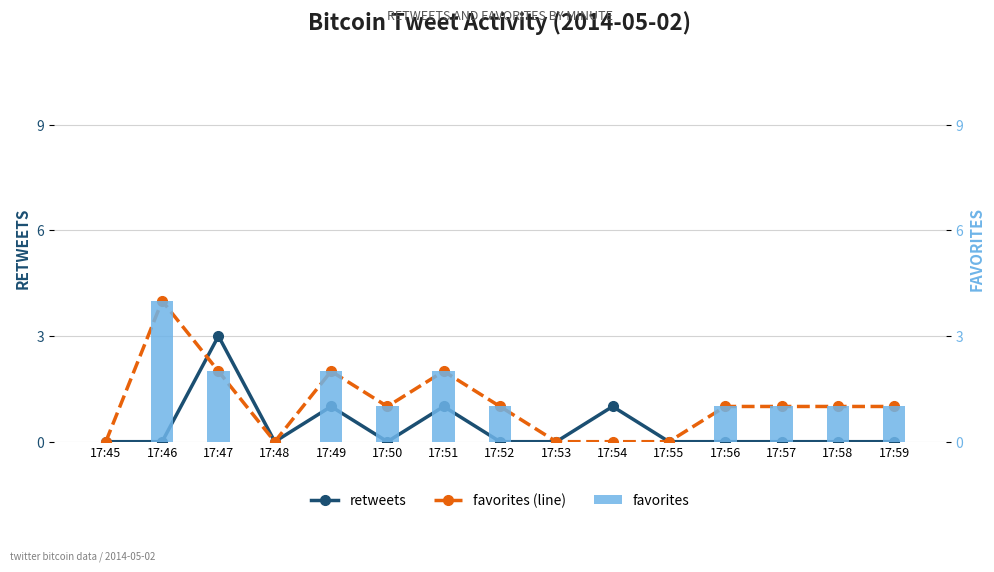

Between 17:51 and 17:52, which is larger?

17:51